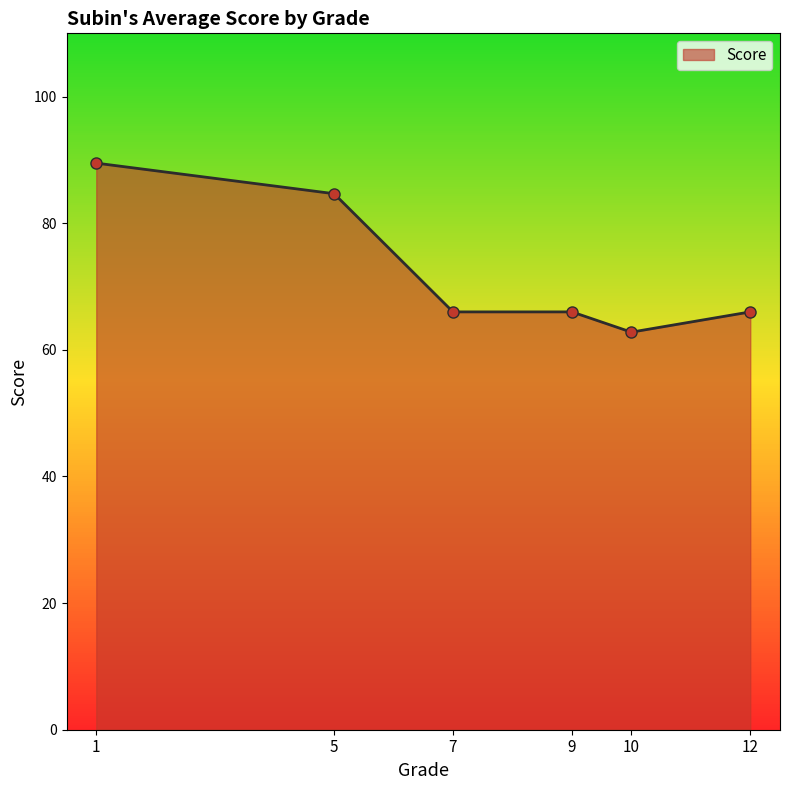

What is the difference between the maximum and minimum values?

26.7